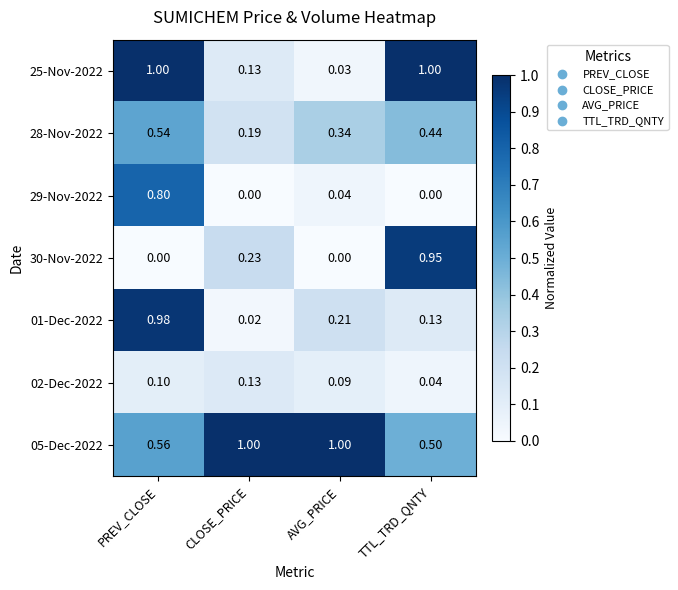

Which category has the highest value in the 02-Dec-2022 series?

CLOSE_PRICE